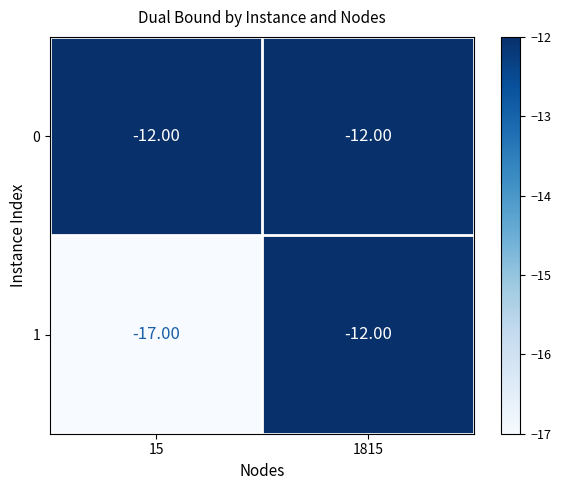

Rank the categories by 1 value from highest to lowest.

1815, 15